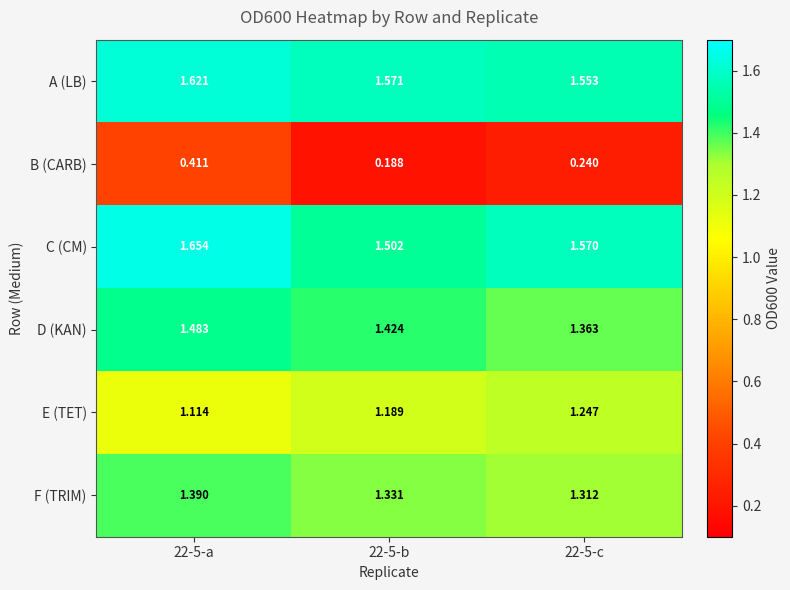

Which series has the largest total across all categories?

A (LB)